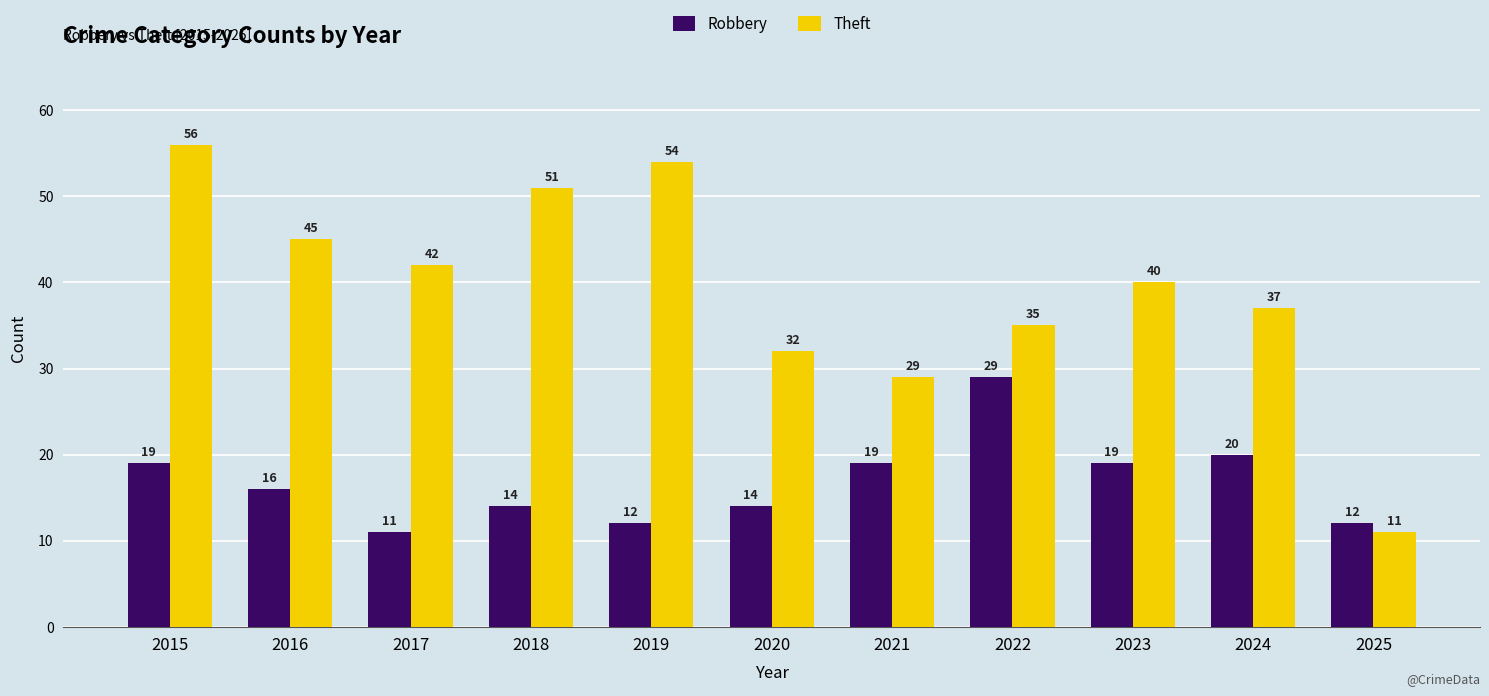

What is the value of the Theft bar at the 10th from the left?

37